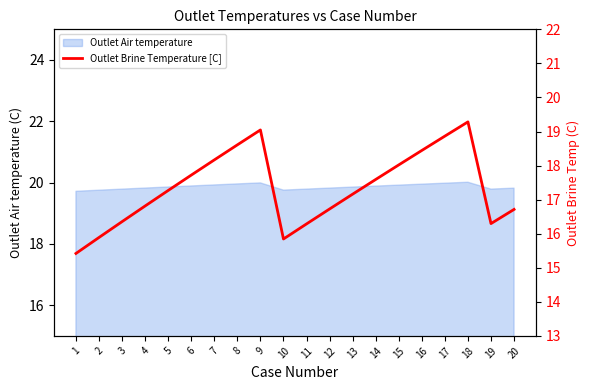

What is the greatest value displayed?

19.3